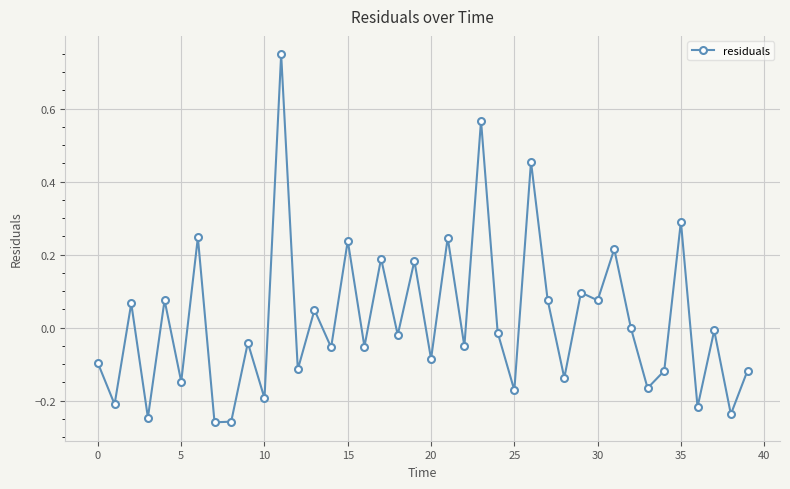

What is the sum of all values?

0.8